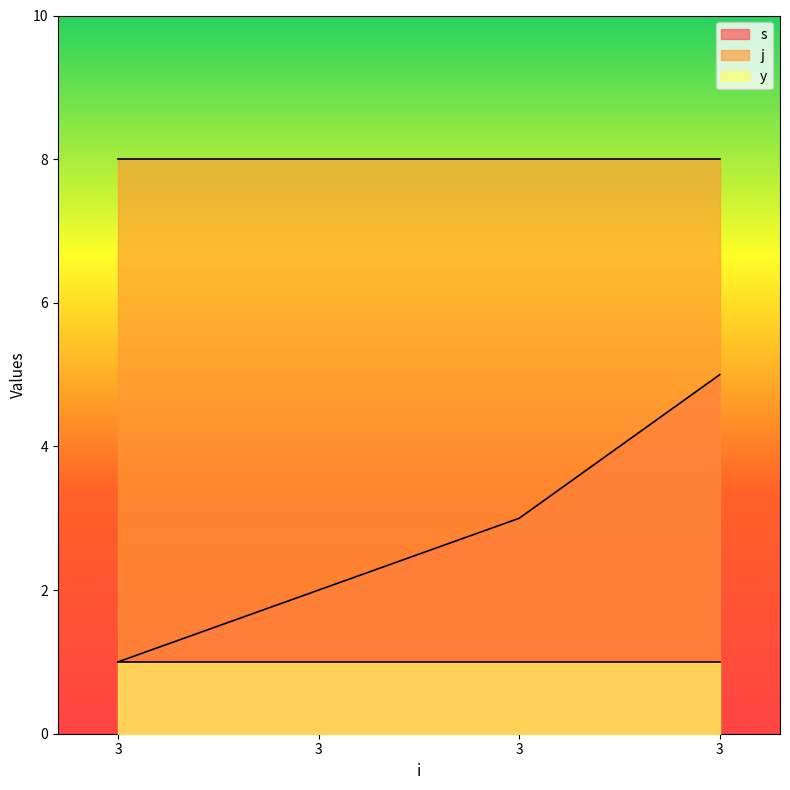

List the labels in order of y value, largest first.

3, 3, 3, 3